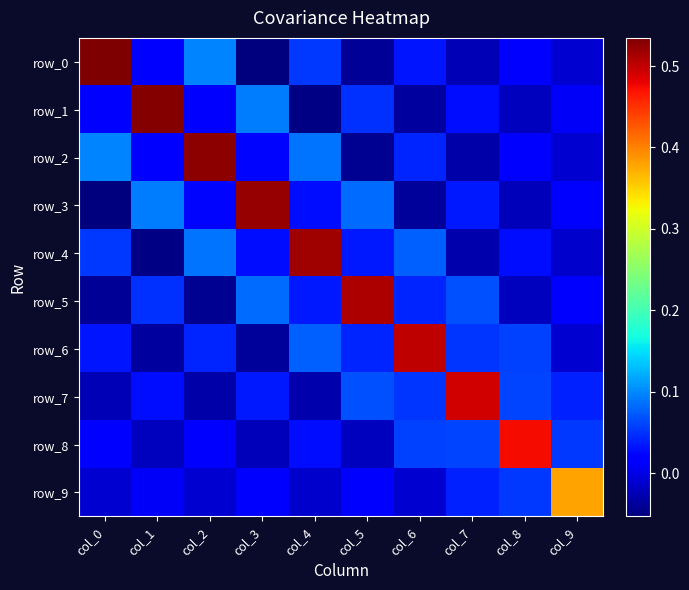

Reading left to right, list all the values displayed in this chart.

row_0: col_0=0.5	col_1=0.0	col_2=0.1	col_3=-0.1	col_4=0.1	col_5=-0.0	col_6=0.0	col_7=-0.0	col_8=0.0	col_9=-0.0
row_1: col_0=0.0	col_1=0.5	col_2=0.0	col_3=0.1	col_4=-0.0	col_5=0.0	col_6=-0.0	col_7=0.0	col_8=-0.0	col_9=0.0
row_2: col_0=0.1	col_1=0.0	col_2=0.5	col_3=0.0	col_4=0.1	col_5=-0.0	col_6=0.0	col_7=-0.0	col_8=0.0	col_9=-0.0
row_3: col_0=-0.1	col_1=0.1	col_2=0.0	col_3=0.5	col_4=0.0	col_5=0.1	col_6=-0.0	col_7=0.0	col_8=-0.0	col_9=0.0
row_4: col_0=0.1	col_1=-0.0	col_2=0.1	col_3=0.0	col_4=0.5	col_5=0.0	col_6=0.1	col_7=-0.0	col_8=0.0	col_9=-0.0
row_5: col_0=-0.0	col_1=0.0	col_2=-0.0	col_3=0.1	col_4=0.0	col_5=0.5	col_6=0.0	col_7=0.1	col_8=-0.0	col_9=0.0
row_6: col_0=0.0	col_1=-0.0	col_2=0.0	col_3=-0.0	col_4=0.1	col_5=0.0	col_6=0.5	col_7=0.1	col_8=0.1	col_9=-0.0
row_7: col_0=-0.0	col_1=0.0	col_2=-0.0	col_3=0.0	col_4=-0.0	col_5=0.1	col_6=0.1	col_7=0.5	col_8=0.1	col_9=0.0
row_8: col_0=0.0	col_1=-0.0	col_2=0.0	col_3=-0.0	col_4=0.0	col_5=-0.0	col_6=0.1	col_7=0.1	col_8=0.5	col_9=0.1
row_9: col_0=-0.0	col_1=0.0	col_2=-0.0	col_3=0.0	col_4=-0.0	col_5=0.0	col_6=-0.0	col_7=0.0	col_8=0.1	col_9=0.4